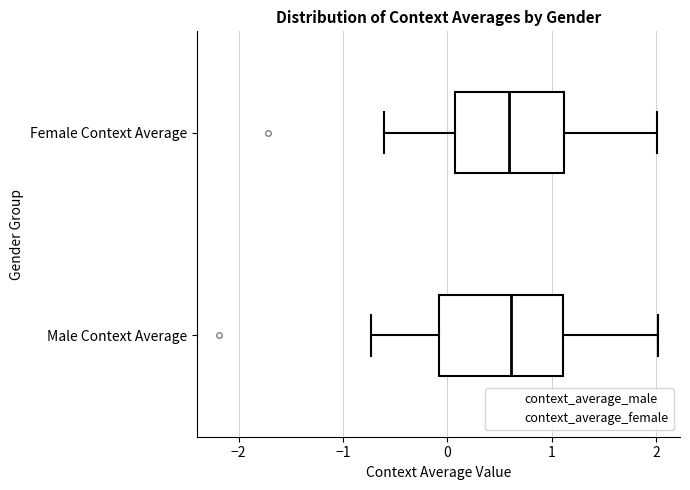

Where is the right edge of the box for Male Context Average on the x-axis? The values are not printed on the chart, so give them approximately, as read against the axis.

1.1